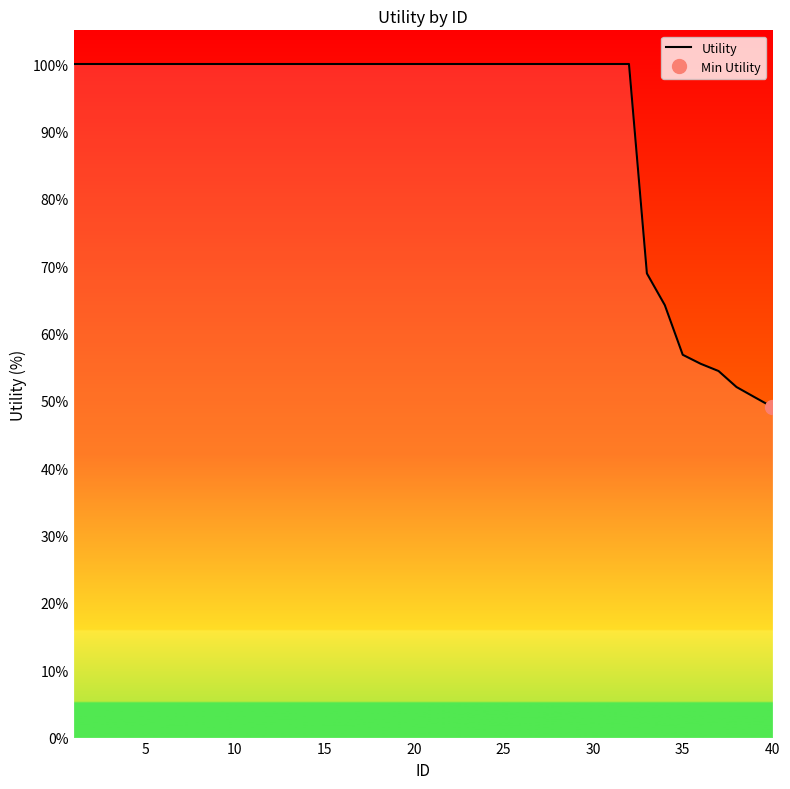

What is the lowest value of the Utility series?

49.1